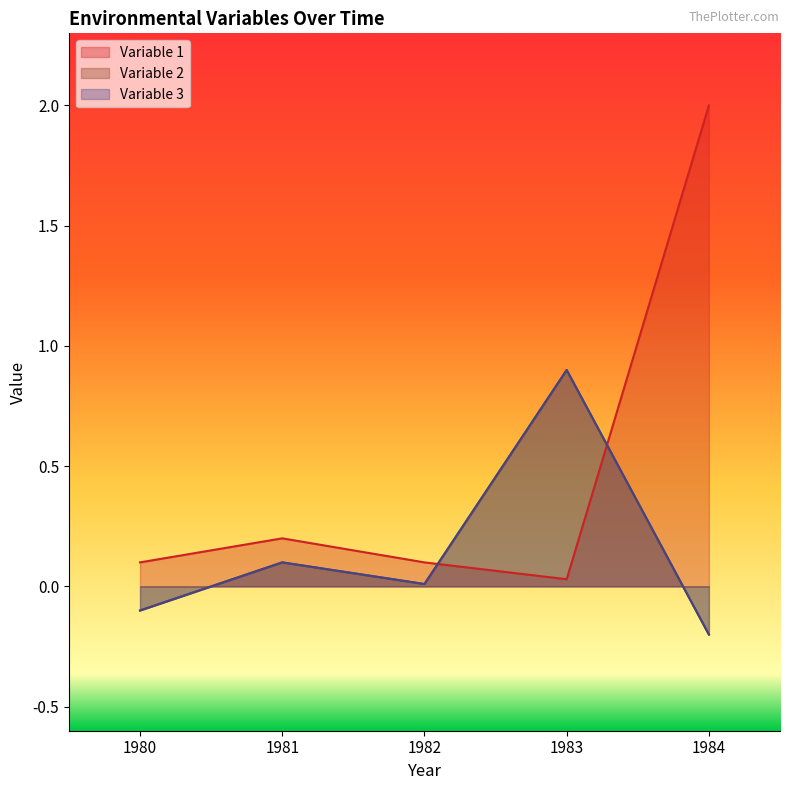

The Variable 2 series shows 1.6 at 1983. True or false?

False